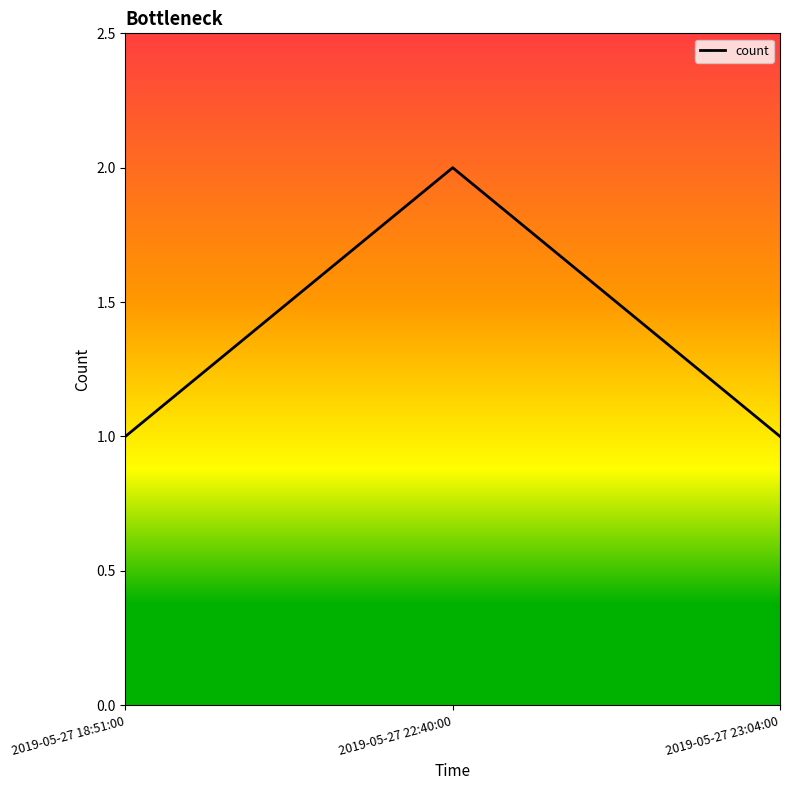

Reading right to left, transcribe all the data shown in this chart.

1	2	1